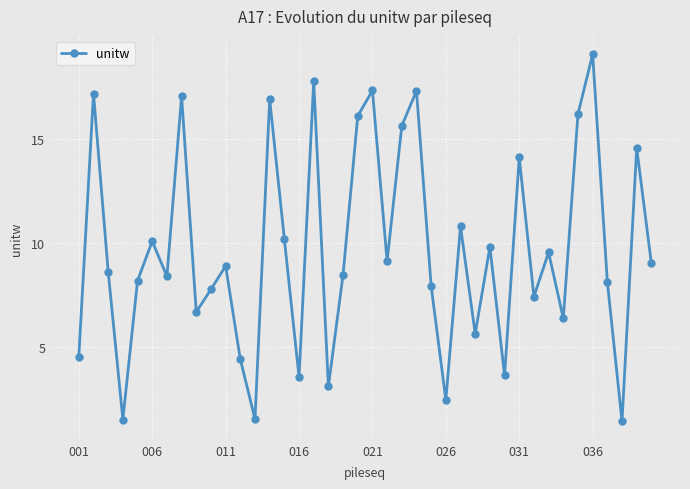

How many interior local valleys (lower than both neighbors) does the data have?

13